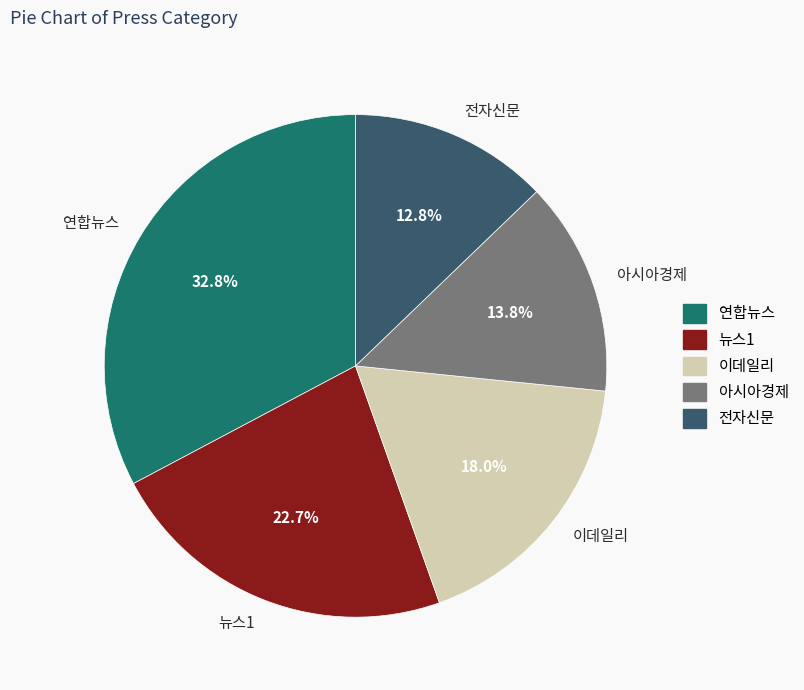

Does 뉴스1 represent more than half of the total?

No